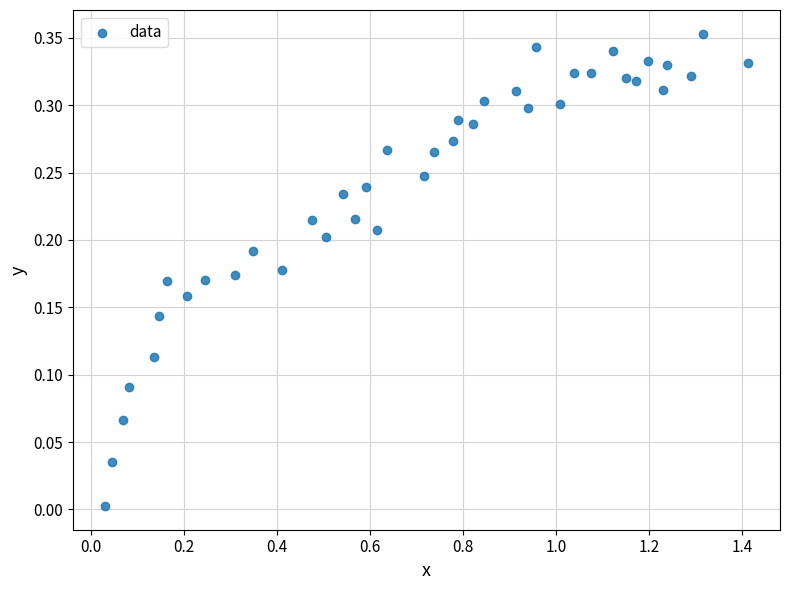

How many points are shown in the scatter plot?

40